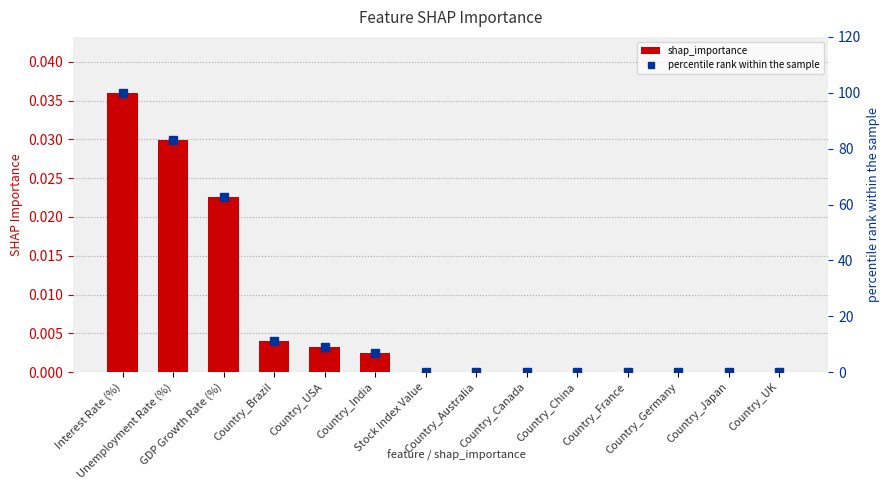

Are the bars horizontal?

No